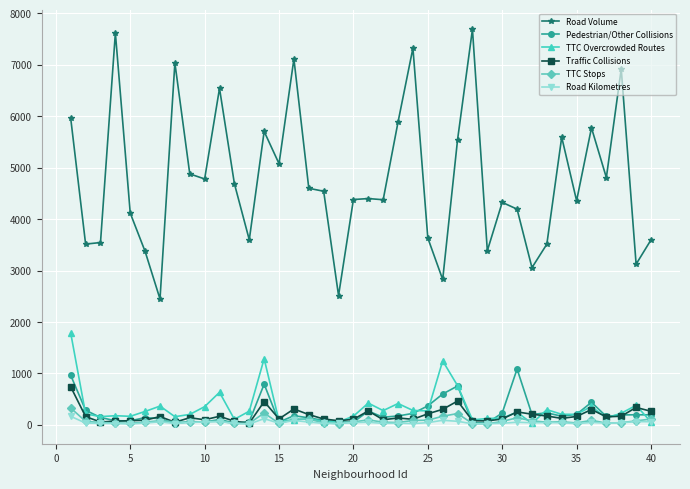

What is the greatest value displayed?

7692